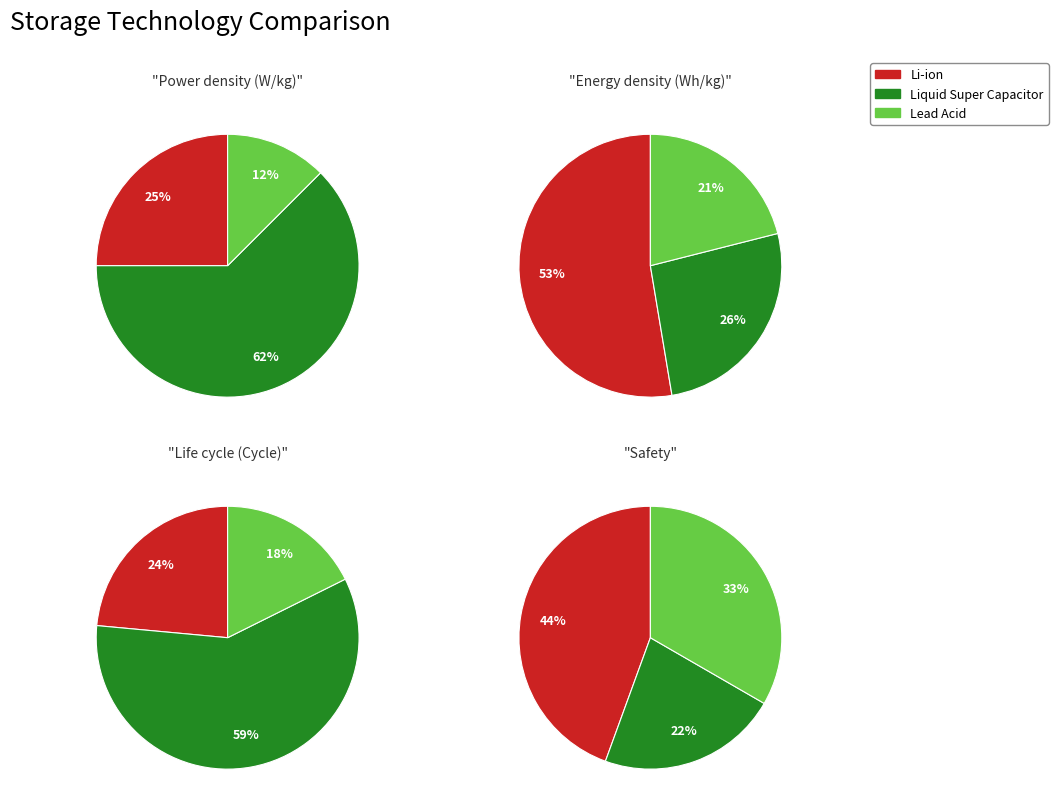

The Liquid Super Capacitor slice represents 59% of the pie. True or false?

True